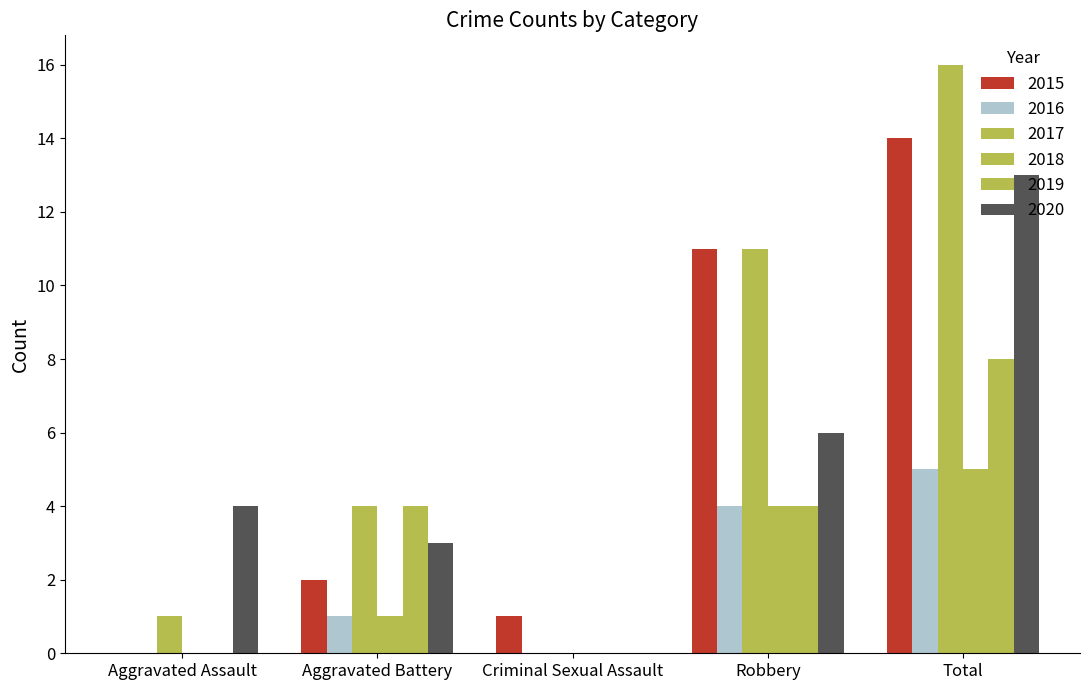

Are the bars horizontal?

No